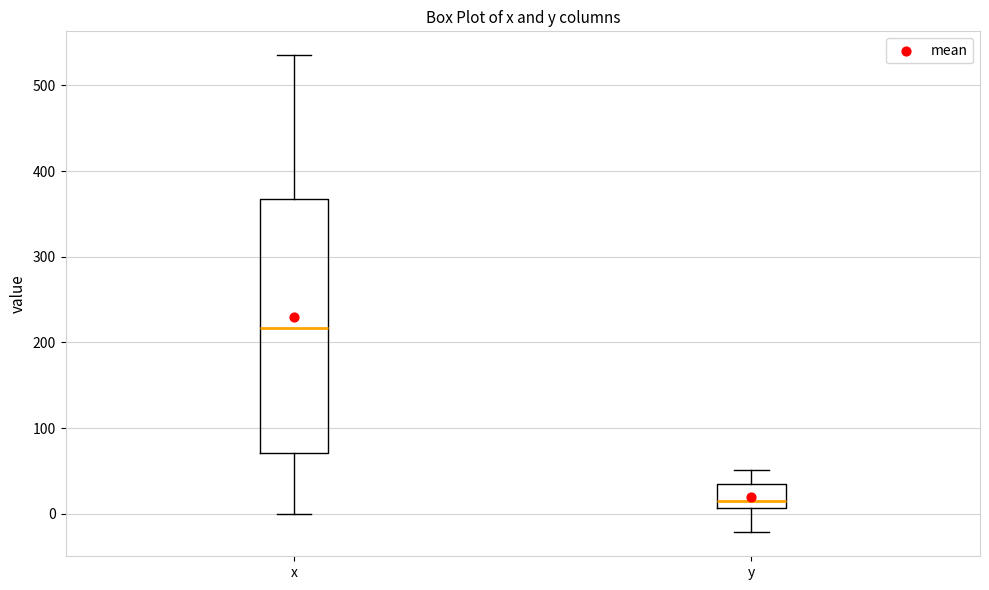

Reading left to right, transcribe this box plot: for each box, give where its median line is, the range the box spans, and where its two whiskers end, as read against the y-axis. The values are not printed on the chart, so give them approximately, as read against the axis.

x: median 220, box 70 to 370, whiskers 0 to 540
y: median 20, box 10 to 30, whiskers -20 to 50